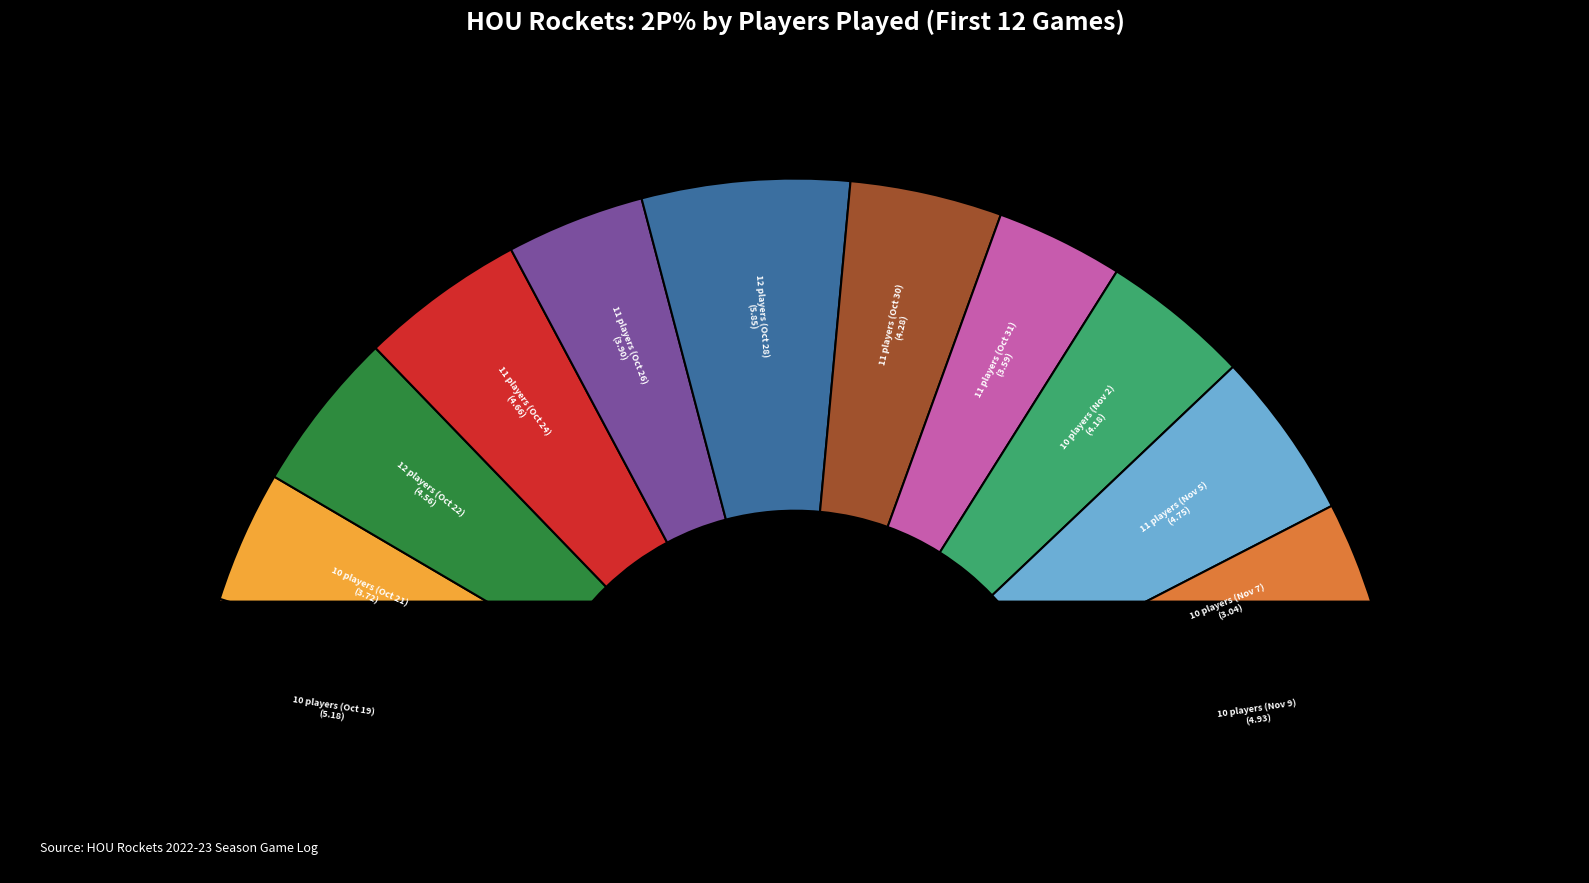

What percentage is the 12 slice, to the nearest percent?

11%